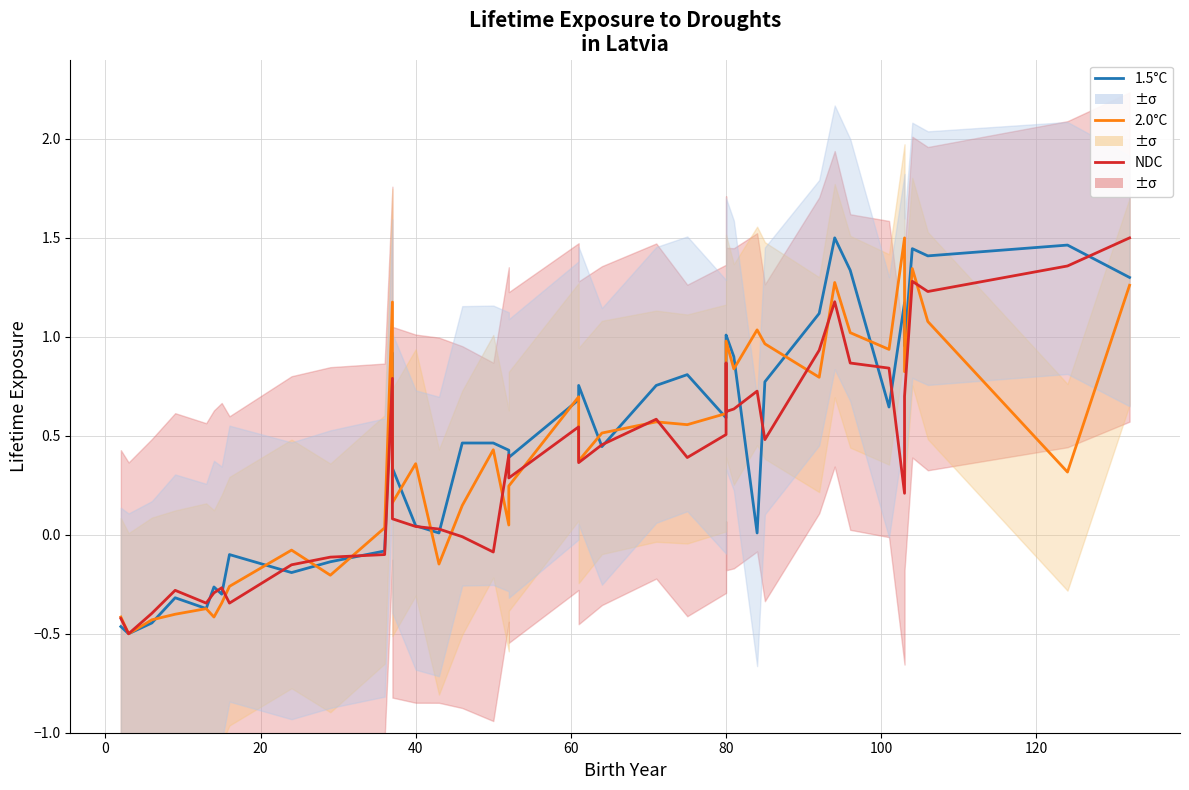

What are all the series names shown in the legend?

1.5°C, 2.0°C, NDC